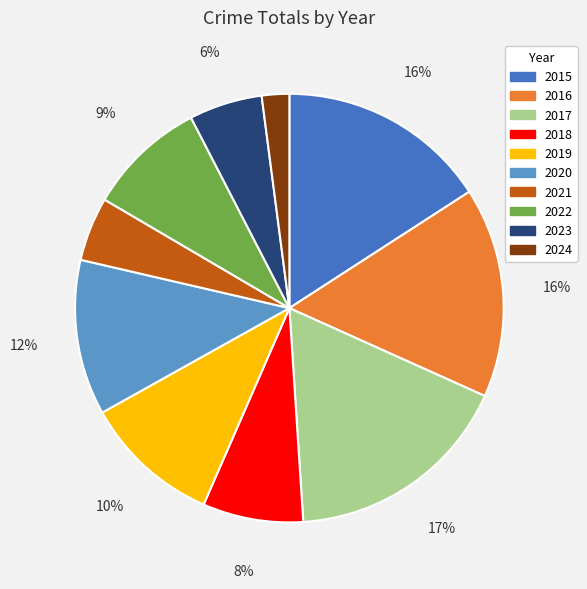

Is 2016 the majority of the pie?

No